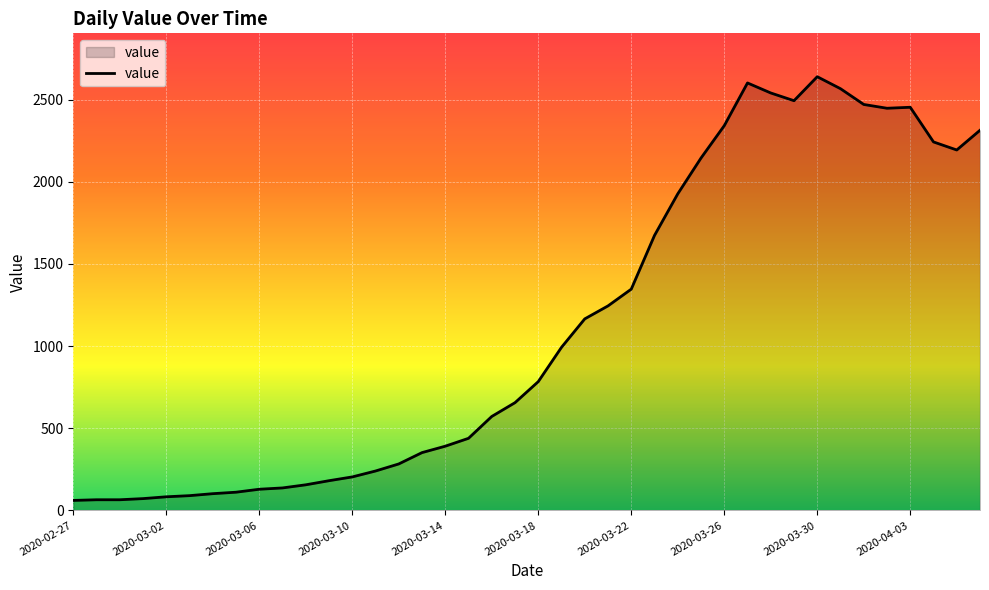

What is the difference between the maximum and minimum values?

2579